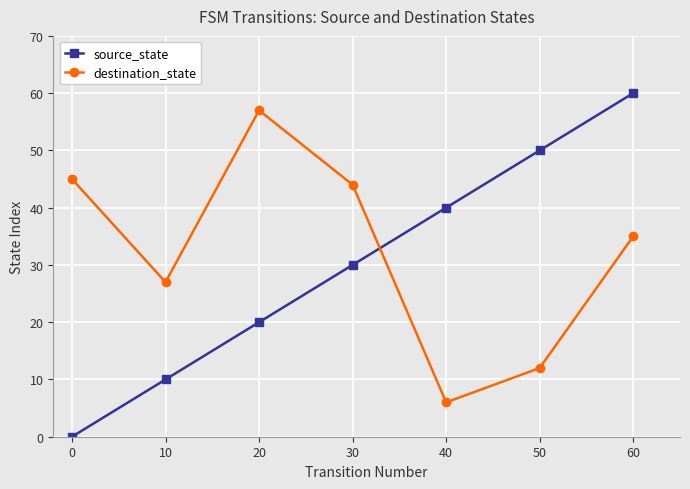

List the series in order of their peak value, highest first.

source_state, destination_state